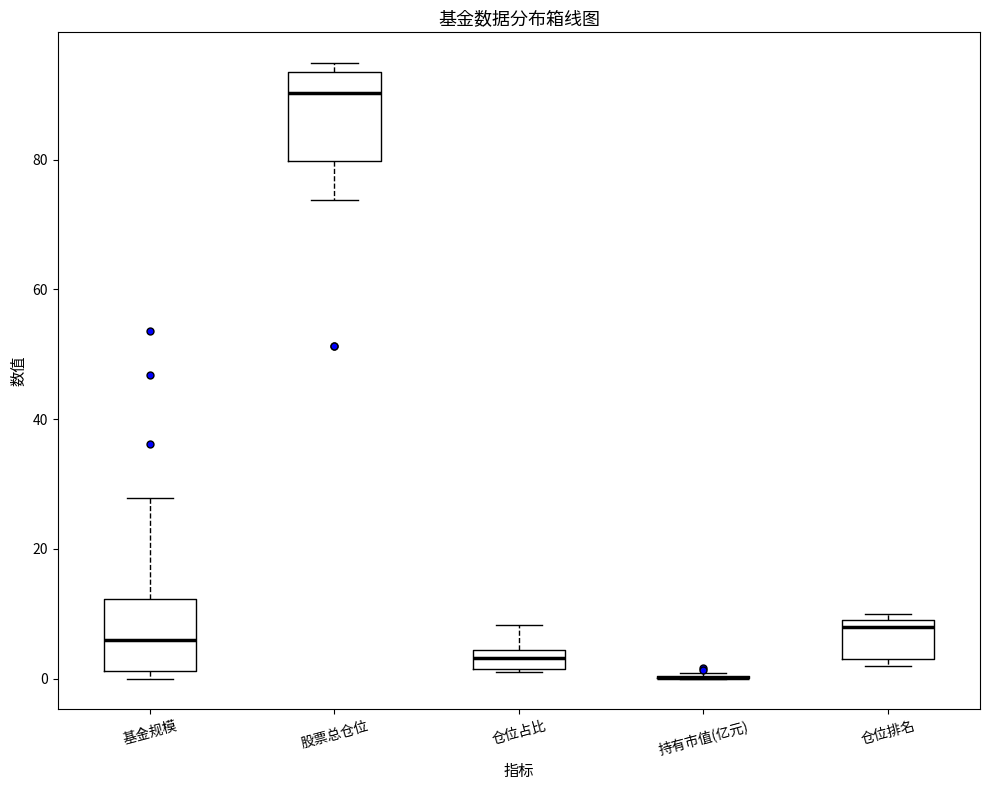

Where does the upper whisker of the box for 基金规模 end on the y-axis? The values are not printed on the chart, so give them approximately, as read against the axis.

28